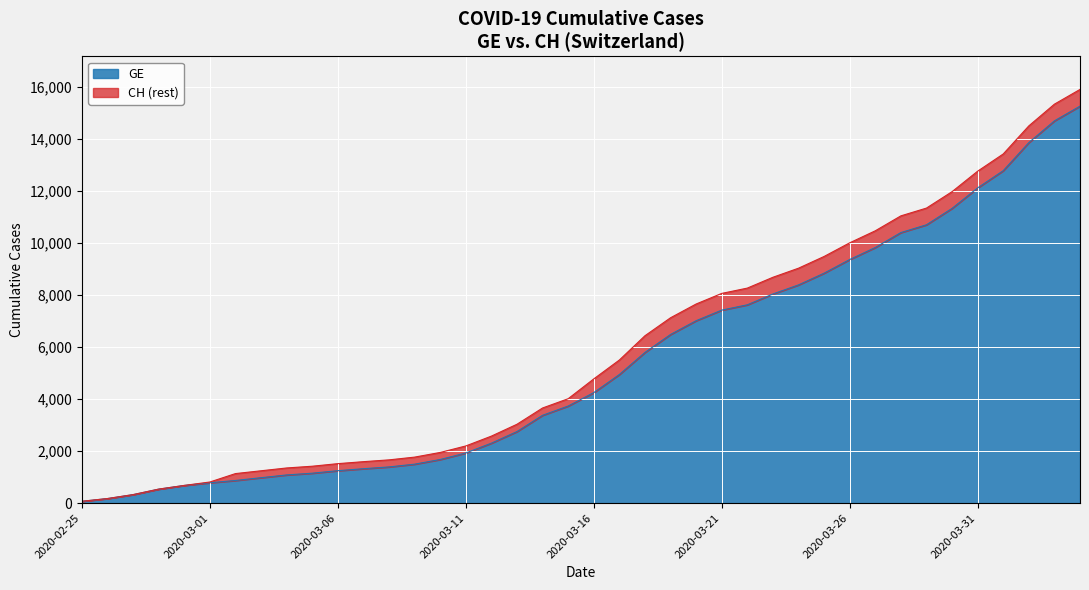

What is the highest value of the GE series?

15258